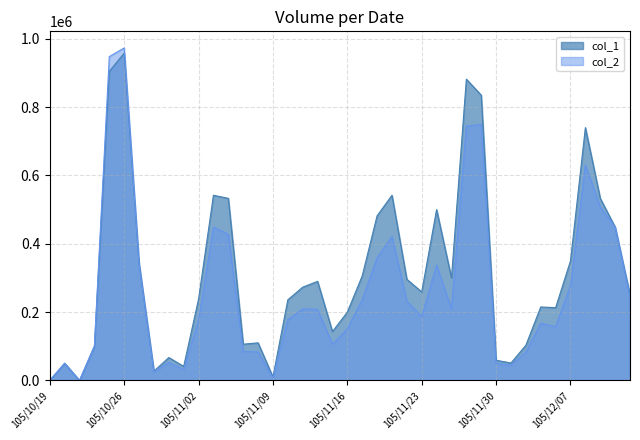

True or false: col_2 has a value of 337650 at 105/11/24.

True